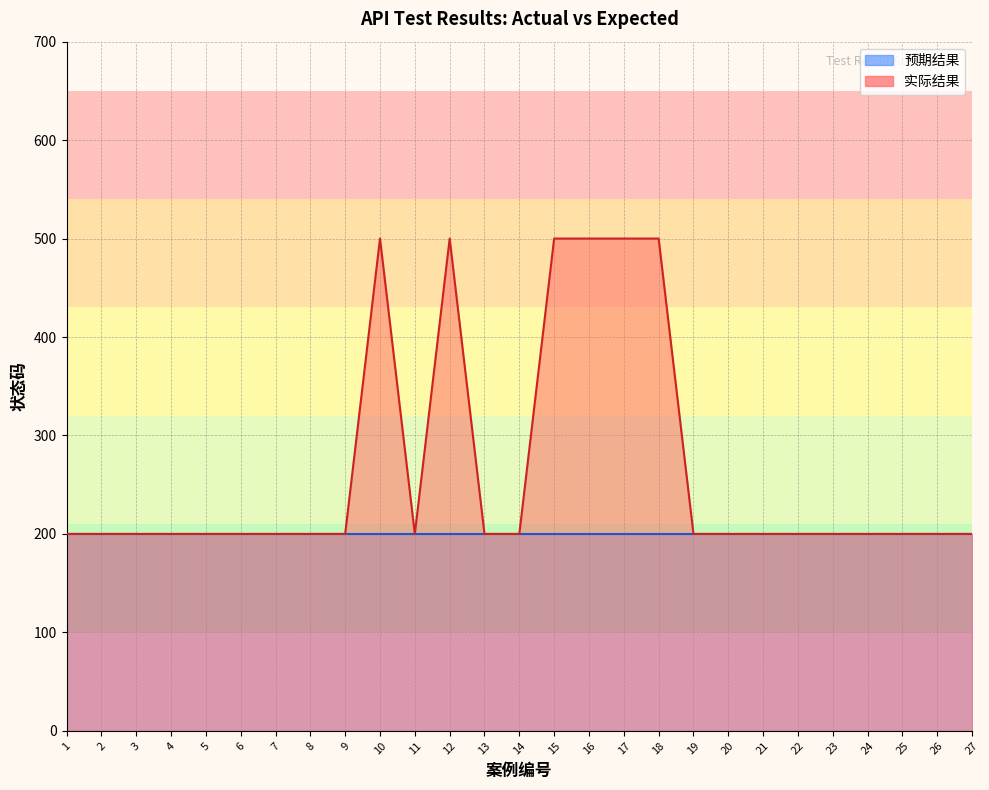

List the labels in order of value, largest first.

10, 12, 15, 16, 17, 18, 1, 2, 3, 4, 5, 6, 7, 8, 9, 11, 13, 14, 19, 20, 21, 22, 23, 24, 25, 26, 27